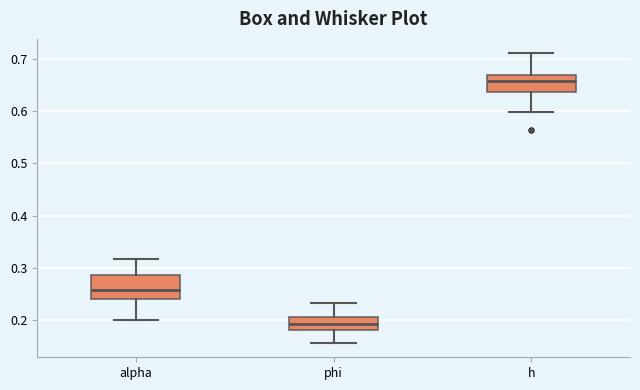

Reading left to right, read every box against the y-axis: the position of its median line, the range the box covers, and the ends of its whiskers. The values are not printed on the chart, so give them approximately, as read against the axis.

alpha: median 0.26, box 0.24 to 0.29, whiskers 0.20 to 0.32
phi: median 0.19, box 0.18 to 0.20, whiskers 0.16 to 0.23
h: median 0.66, box 0.64 to 0.67, whiskers 0.60 to 0.71